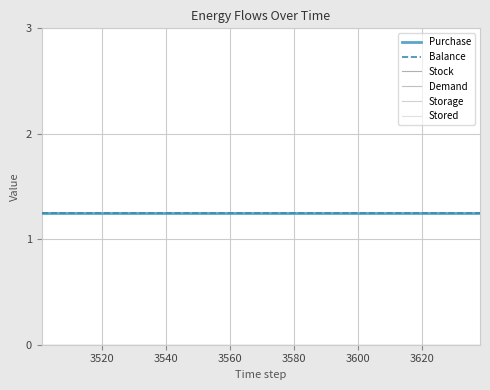

Does the chart have visible grid lines?

Yes